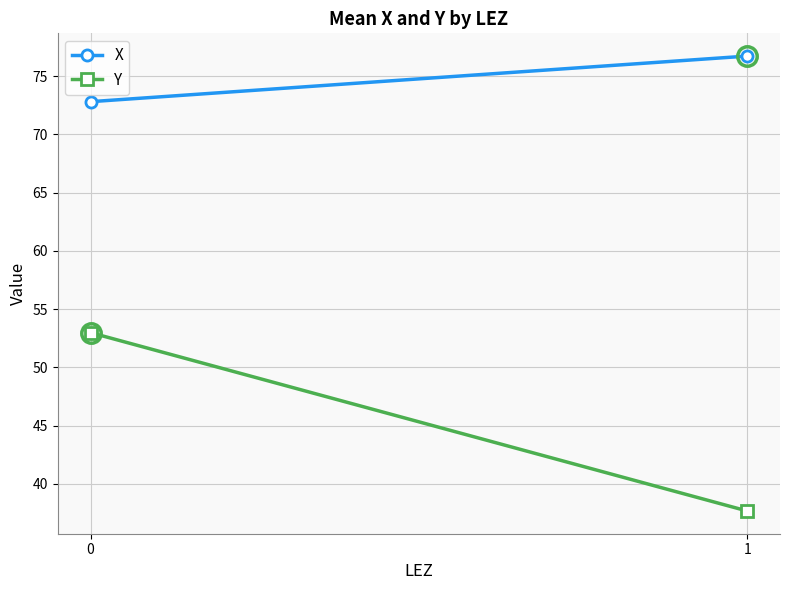

At how many categories does at least one series exceed 70?

2